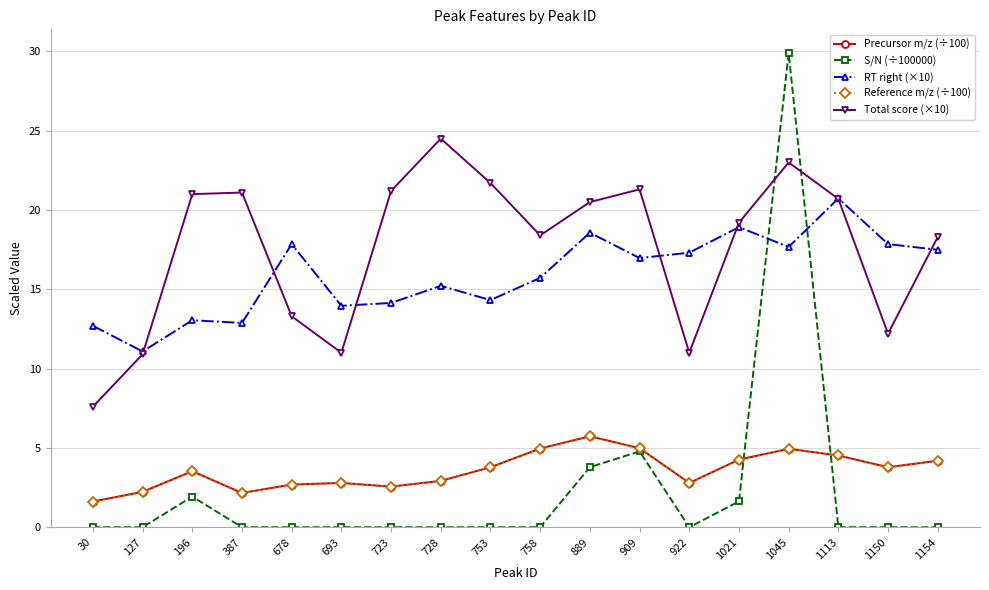

The value of Reference m/z (÷100) at 196 is 3.5. True or false?

True